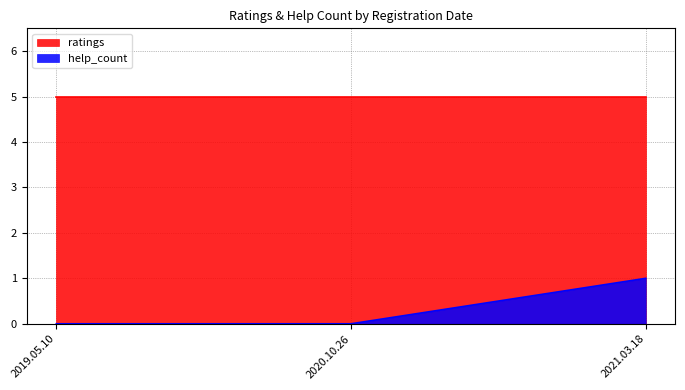

The chart shows a value of 1 at 2021.03.18. True or false?

False